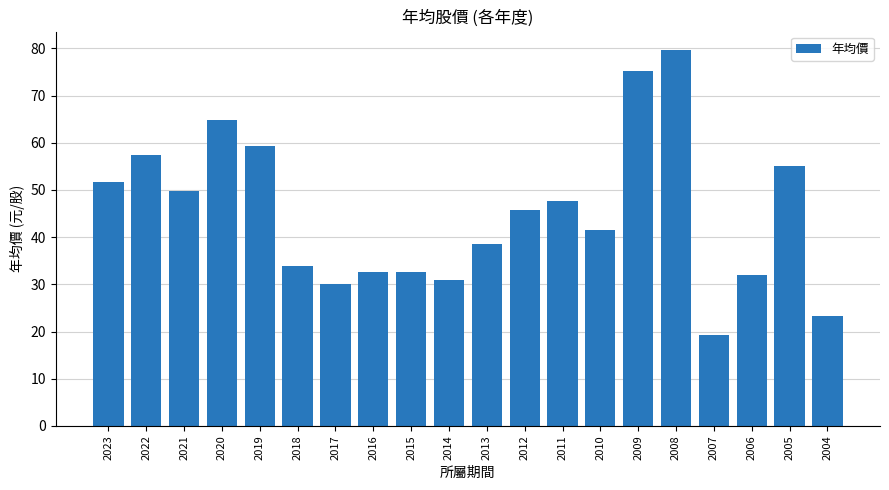

What is the sum of the values at 2016 and 2013?

71.2